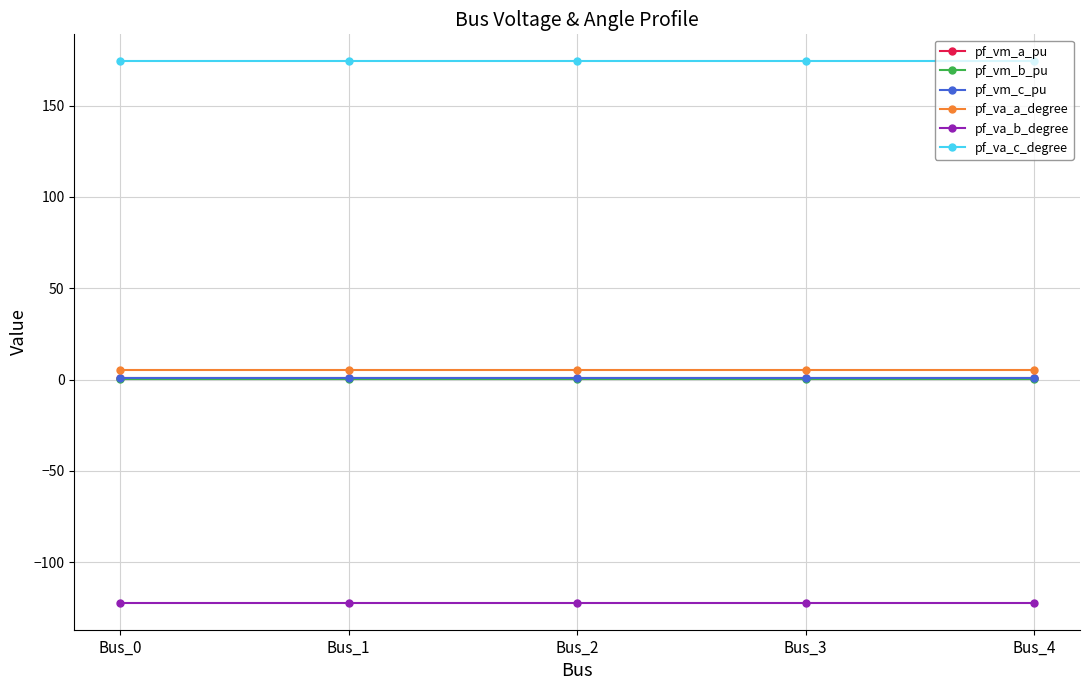

What is the minimum value for pf_va_b_degree?

-122.1